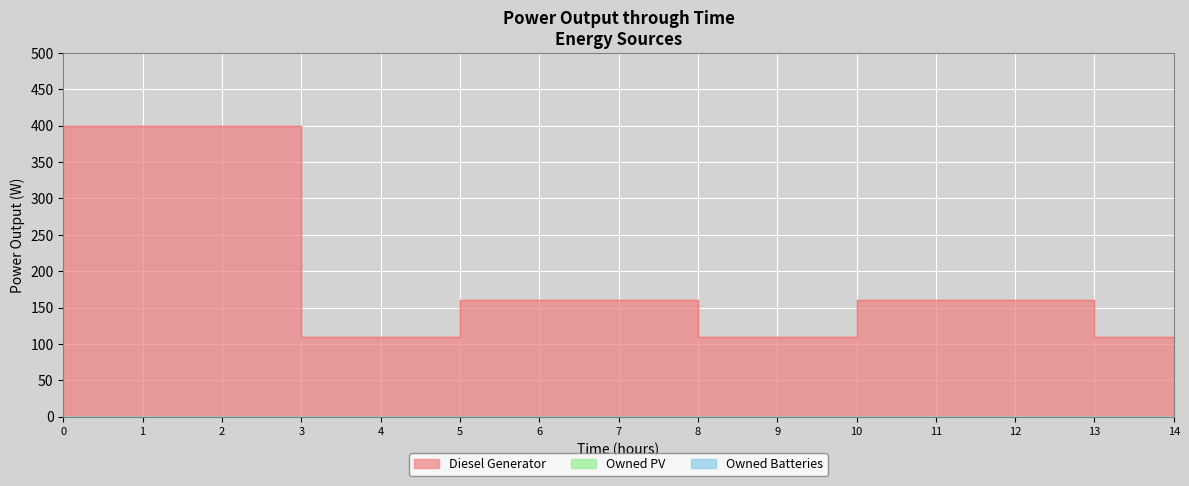

What is the difference between the highest and lowest values at 9?

109